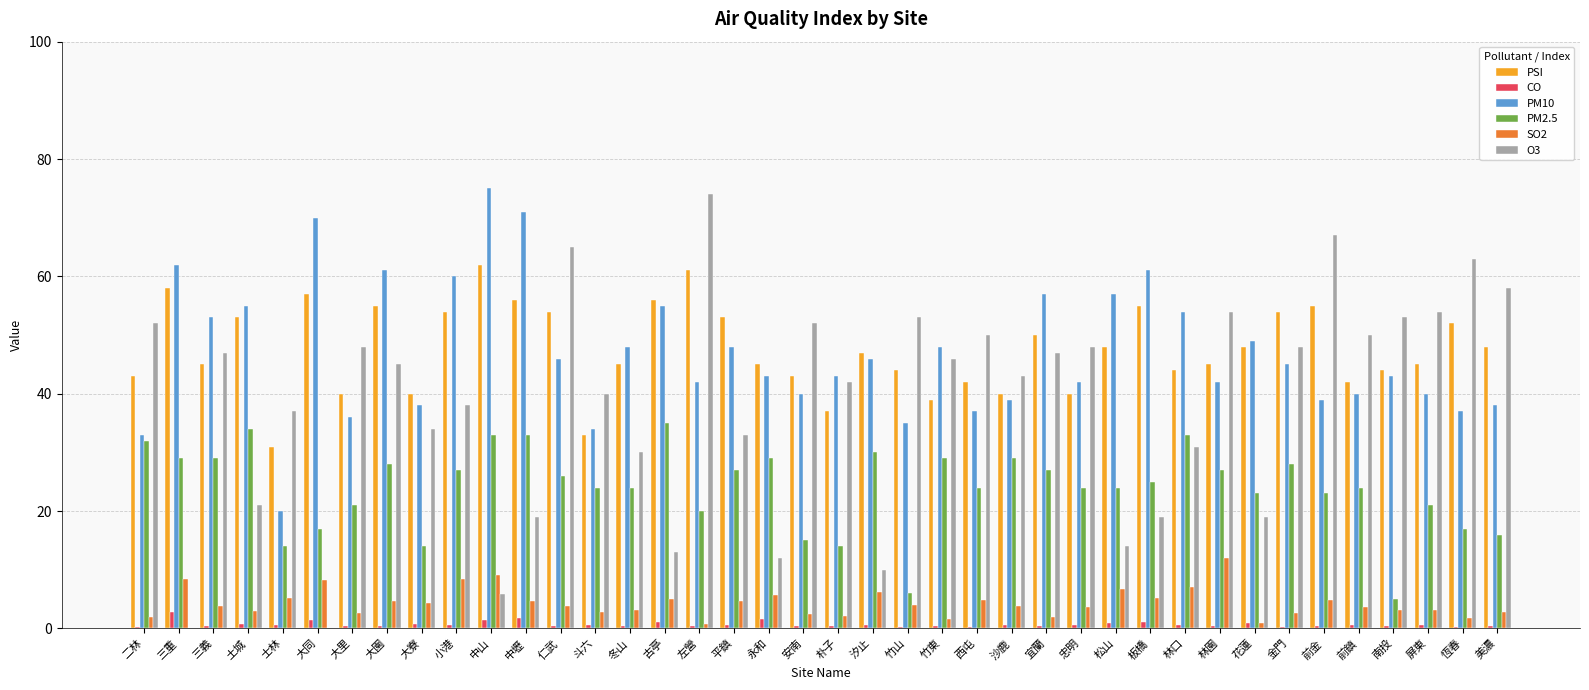

The PSI series shows 25.5 at 古亭. True or false?

False